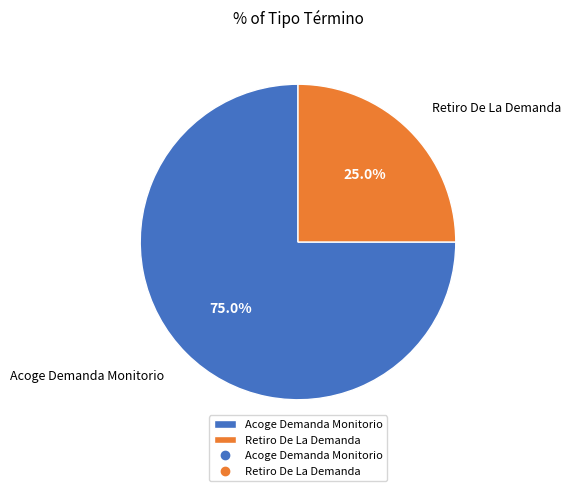

Is there any slice that represents more than half of the pie?

Yes